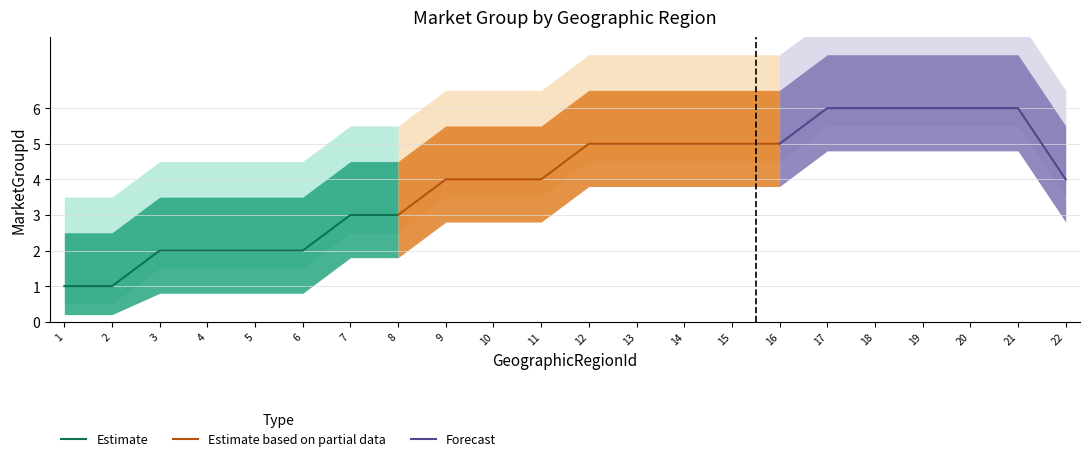

What is the sum of all values?

87